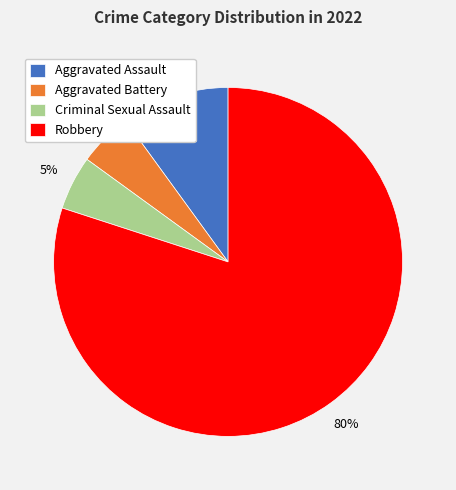

How many segments does this pie chart have?

4